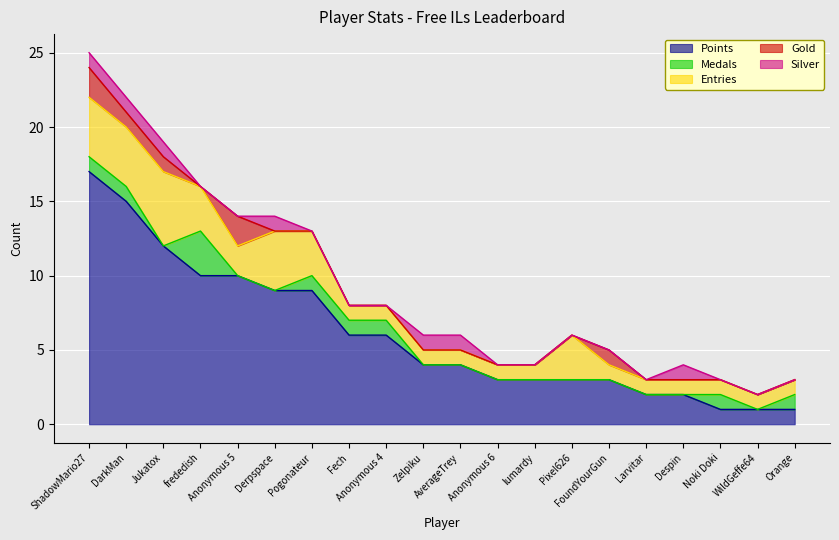

The value of Entries at Orange is 1. True or false?

True